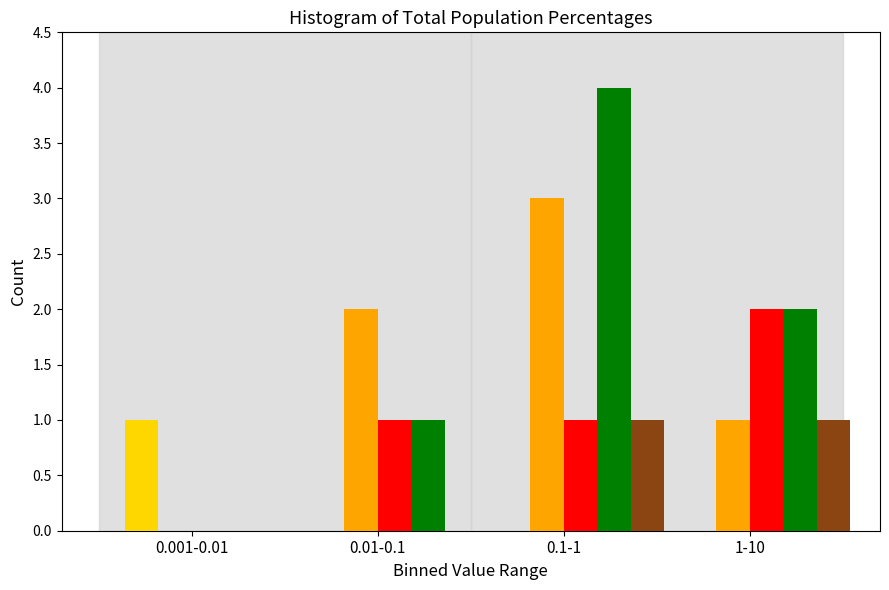

At which category is the sum across all series the highest?

0.1-1